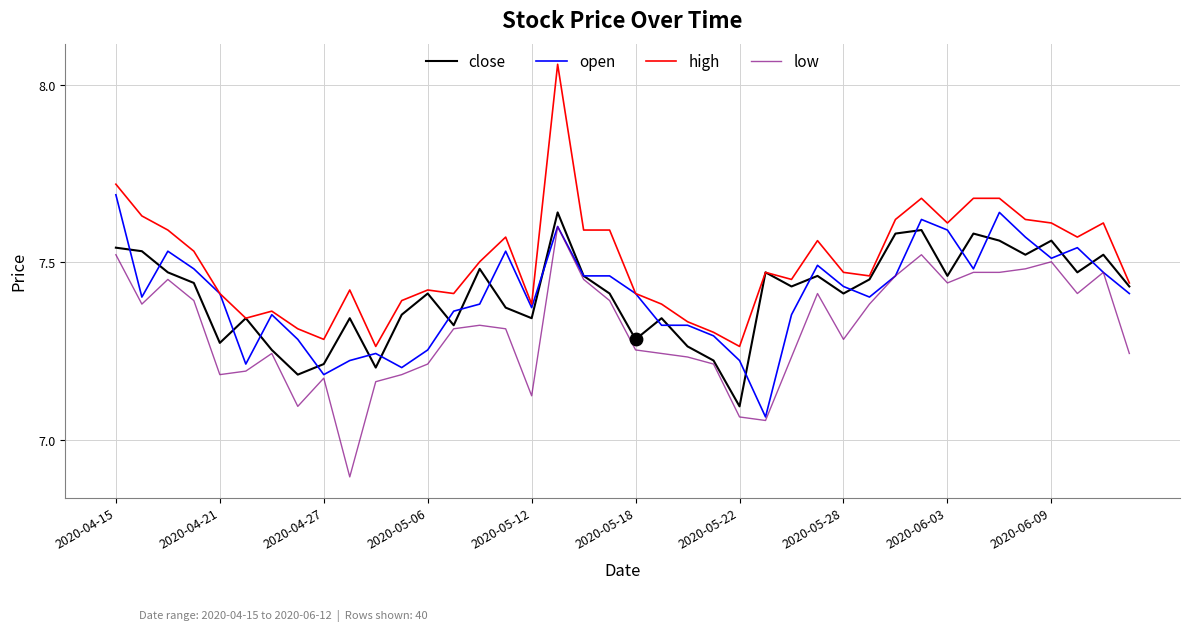

Which series has the widest spread of values?

high